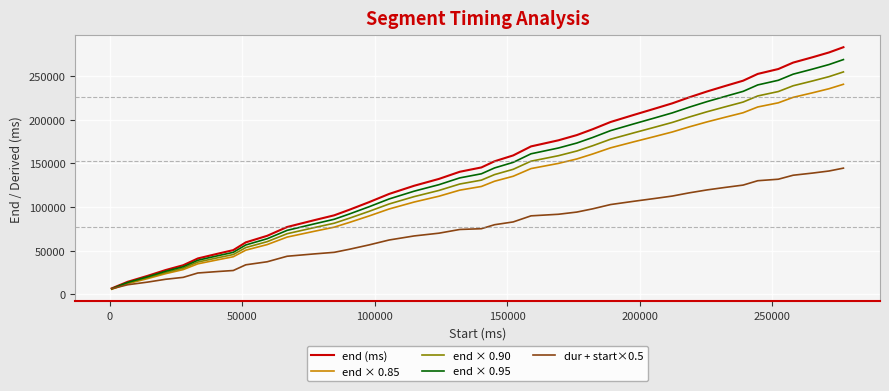

What is the maximum value for end × 0.90?

254520